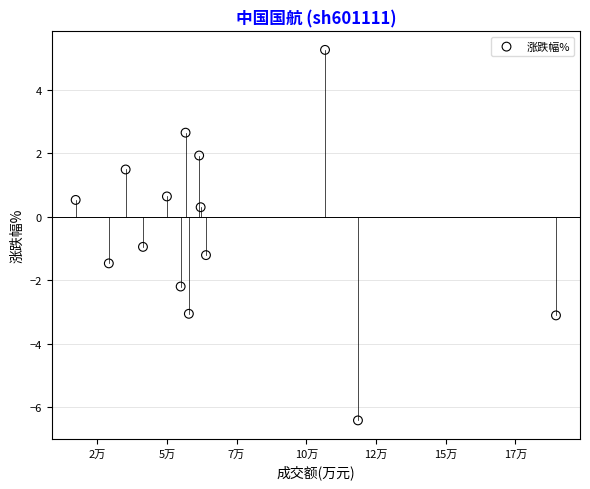

What Y value in the scatter plot is closest to 0?

0.3